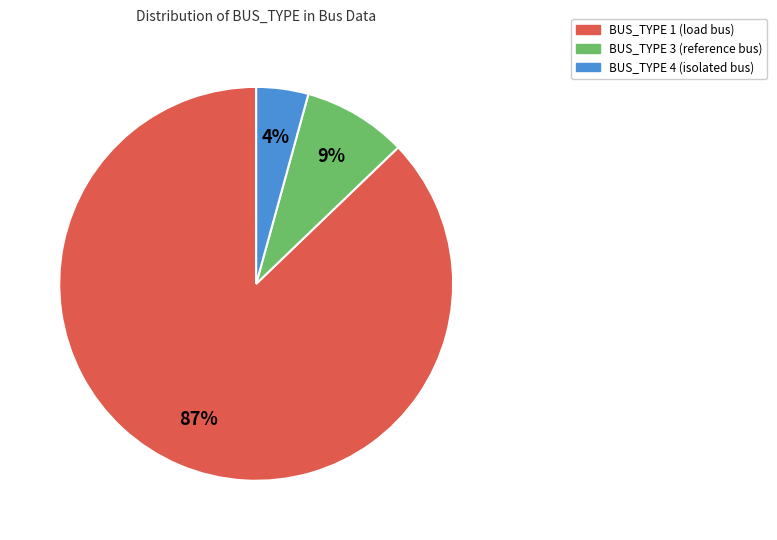

Count the number of slices in the pie.

3